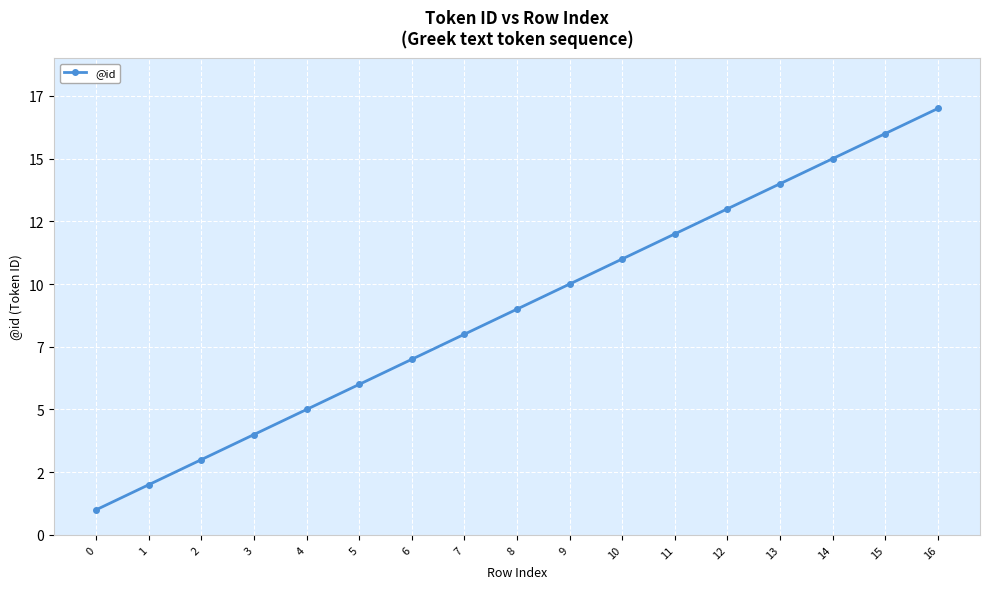

Rank the categories by value from lowest to highest.

0, 1, 2, 3, 4, 5, 6, 7, 8, 9, 10, 11, 12, 13, 14, 15, 16